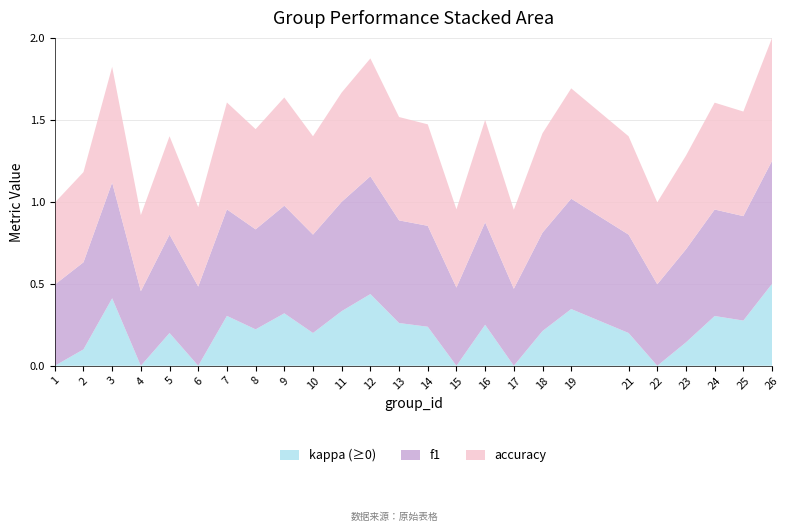

Reading left to right, transcribe all the data shown in this chart.

f1: 0.5	0.5	0.7	0.5	0.6	0.5	0.6	0.6	0.7	0.6	0.7	0.7	0.6	0.6	0.5	0.6	0.5	0.6	0.7	0.6	0.5	0.6	0.6	0.6	0.7
accuracy: 0.5	0.6	0.7	0.5	0.6	0.5	0.7	0.6	0.7	0.6	0.7	0.7	0.6	0.6	0.5	0.6	0.5	0.6	0.7	0.6	0.5	0.6	0.7	0.6	0.8
kappa: 0.0	0.1	0.4	-0.1	0.2	-0.0	0.3	0.2	0.3	0.2	0.3	0.4	0.3	0.2	-0.0	0.2	-0.0	0.2	0.3	0.2	0.0	0.1	0.3	0.3	0.5